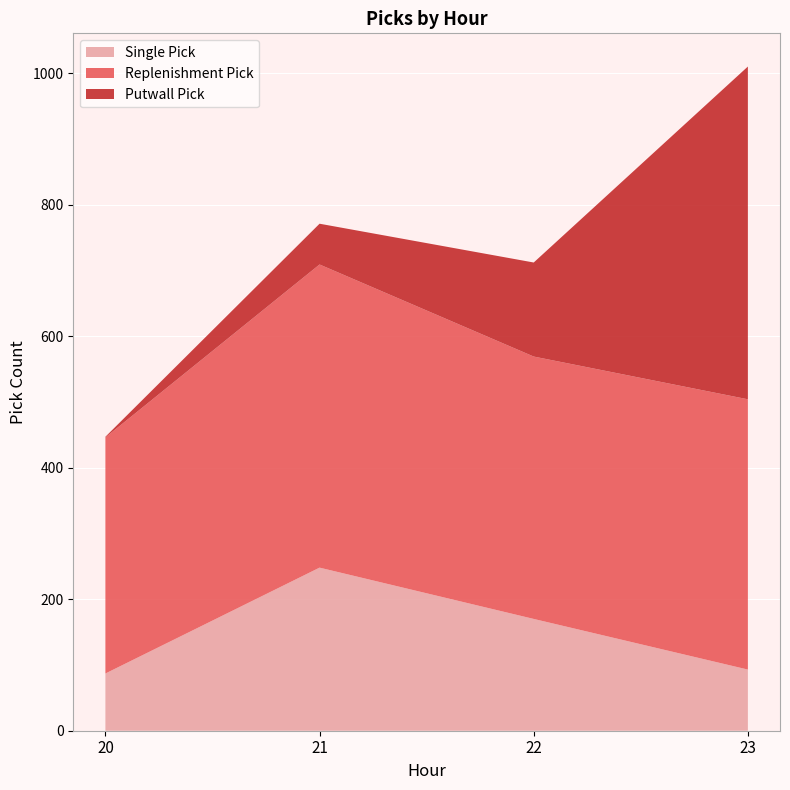

Reading left to right, list all the values displayed in this chart.

Single Pick: 87	248	170	93
Replenishment Pick: 359	461	399	411
Putwall Pick: 1	62	143	506